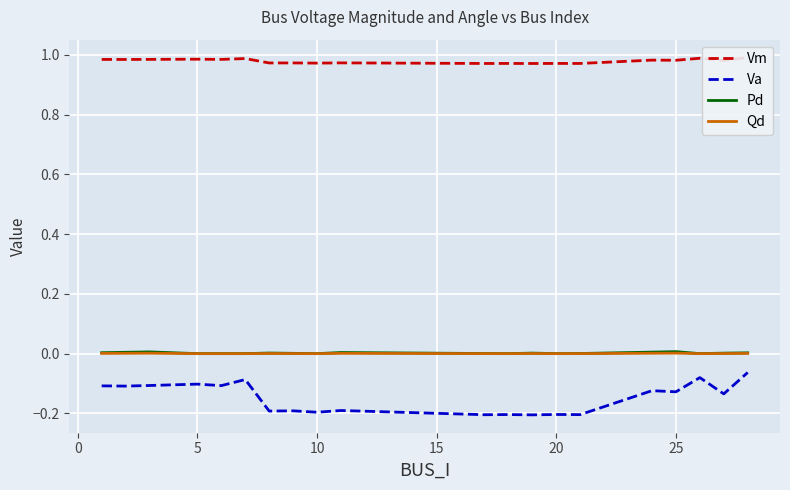

Reading left to right, extract all data points from this chart.

Vm: 1.0	1.0	1.0	1.0	1.0	1.0	1.0	1.0	1.0	1.0	1.0	1.0	1.0	1.0	1.0	1.0	1.0	1.0	1.0	1.0
Va: -0.1	-0.1	-0.1	-0.1	-0.1	-0.1	-0.2	-0.2	-0.2	-0.2	-0.2	-0.2	-0.2	-0.2	-0.2	-0.1	-0.1	-0.1	-0.1	-0.1
Pd: 0.0	0.0	0.0	0.0	0.0	0.0	0.0	0.0	0.0	0.0	0.0	0.0	0.0	0.0	0.0	0.0	0.0	0.0	0.0	0.0
Qd: 0.0	0.0	0.0	0.0	0.0	0.0	0.0	0.0	0.0	0.0	0.0	0.0	0.0	0.0	0.0	0.0	0.0	0.0	0.0	0.0